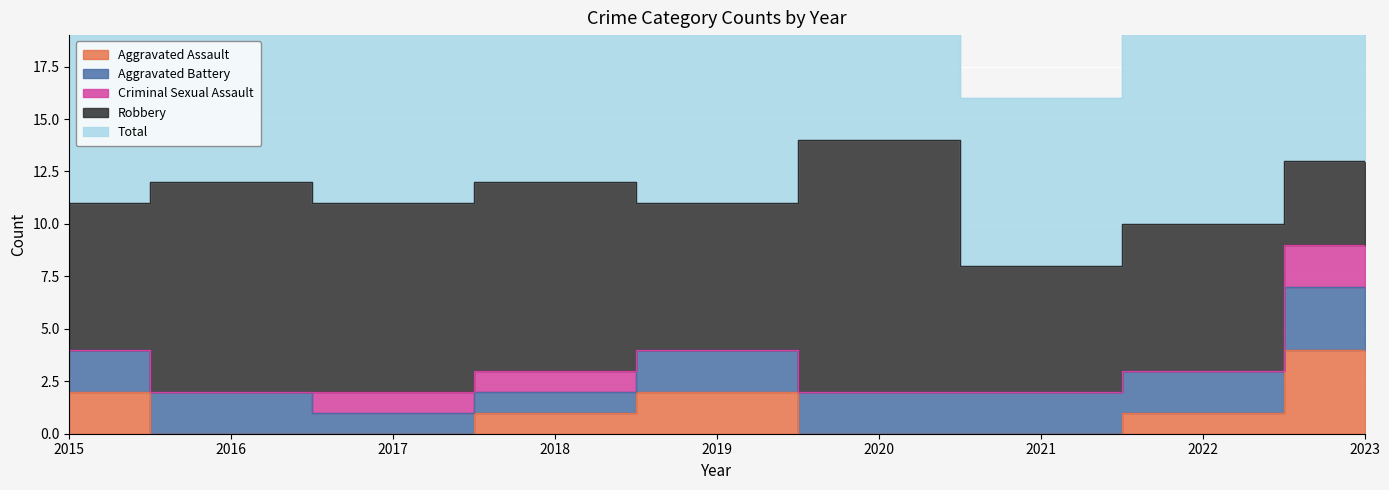

What value does the Aggravated Assault series have at 2023?

4